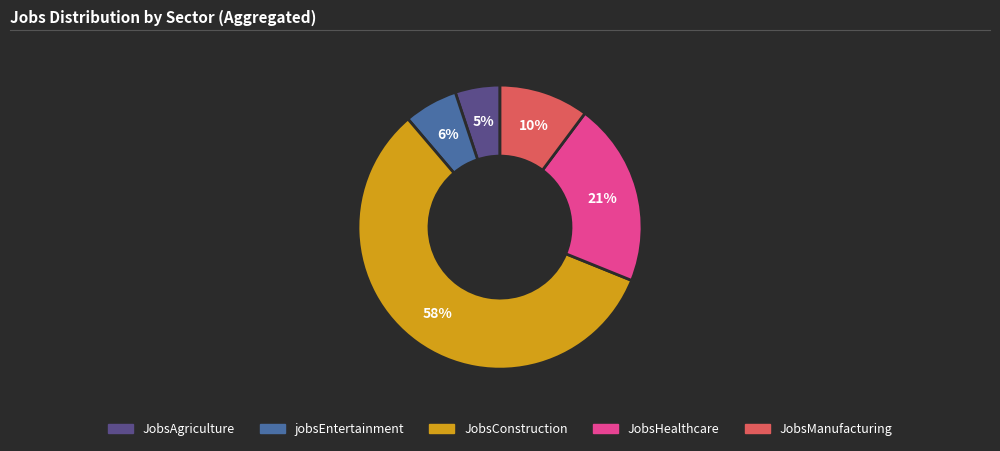

To the nearest percent, what is the average slice percentage?

20%